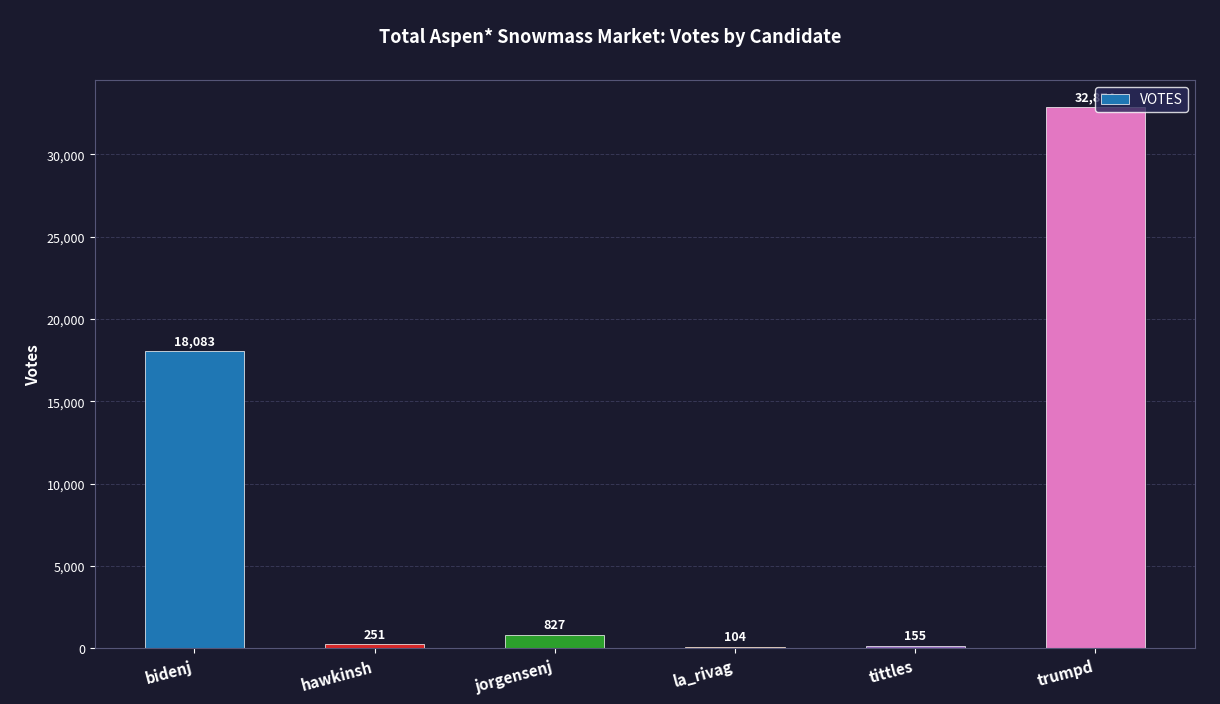

What is the change in value from hawkinsh to trumpd?

+32623